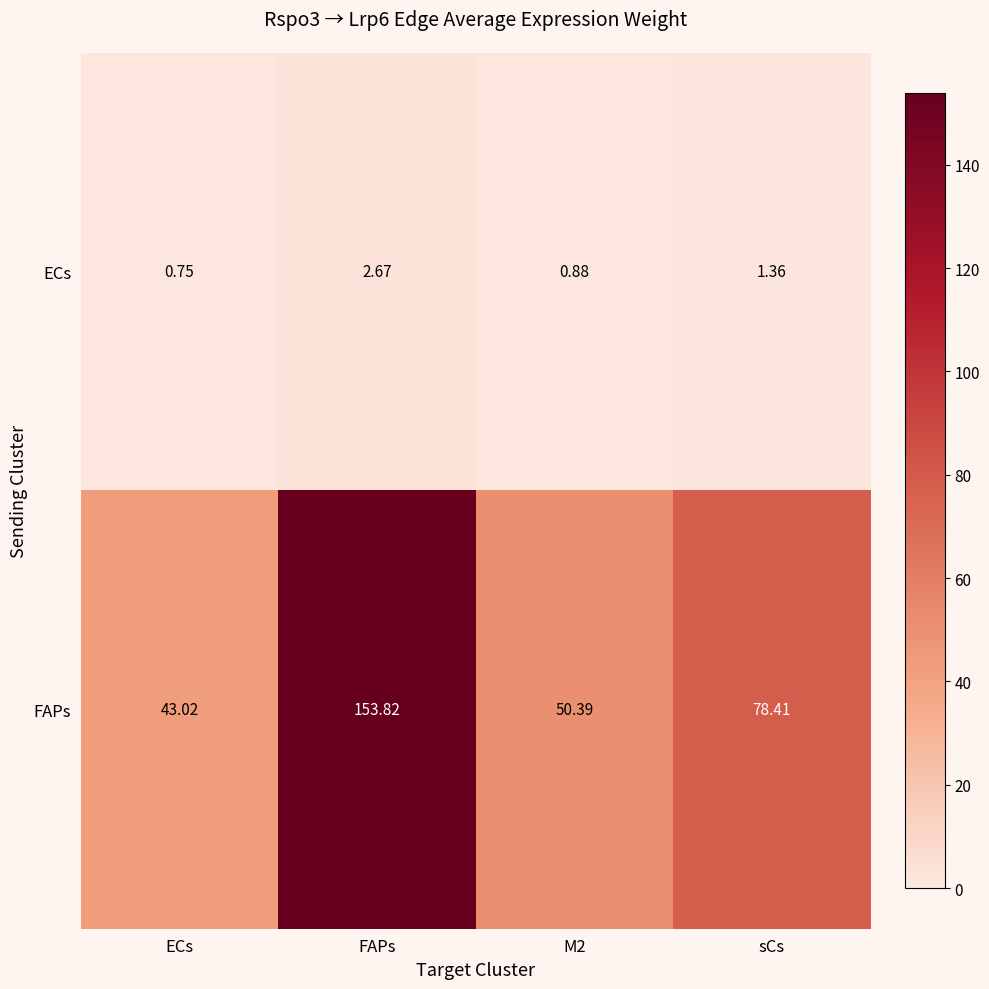

Which label corresponds to the largest value in the chart?

FAPs